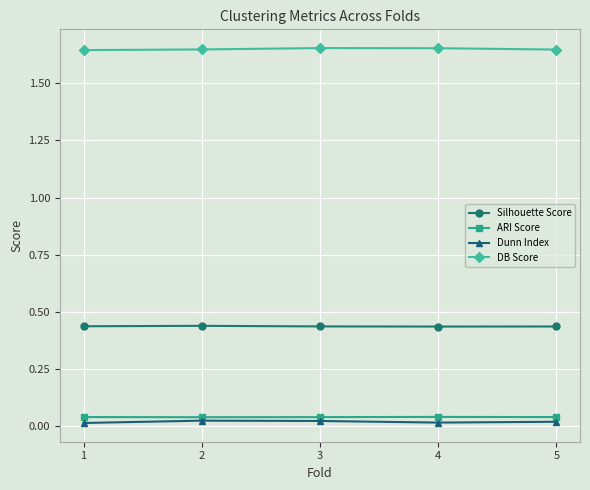

The value of Silhouette Score at 2 is 0.7. True or false?

False